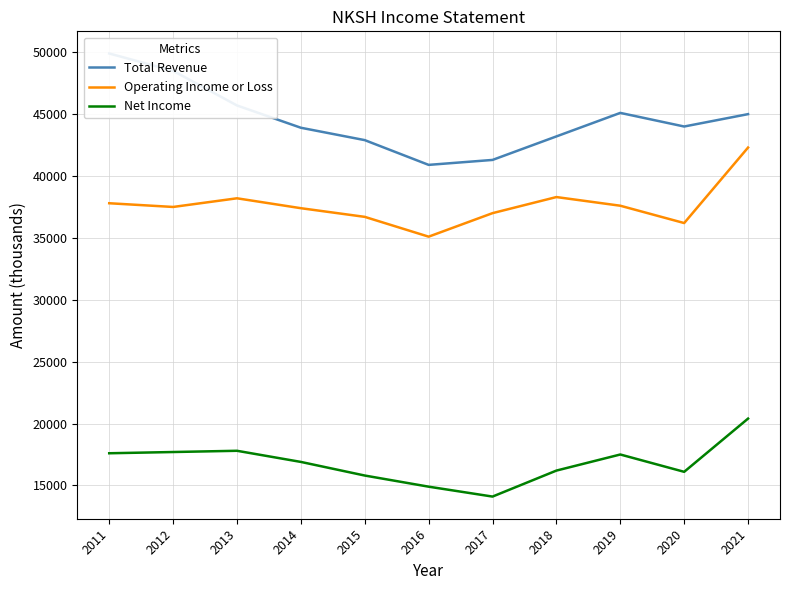

True or false: Net Income has a value of 9699 at 2018.

False